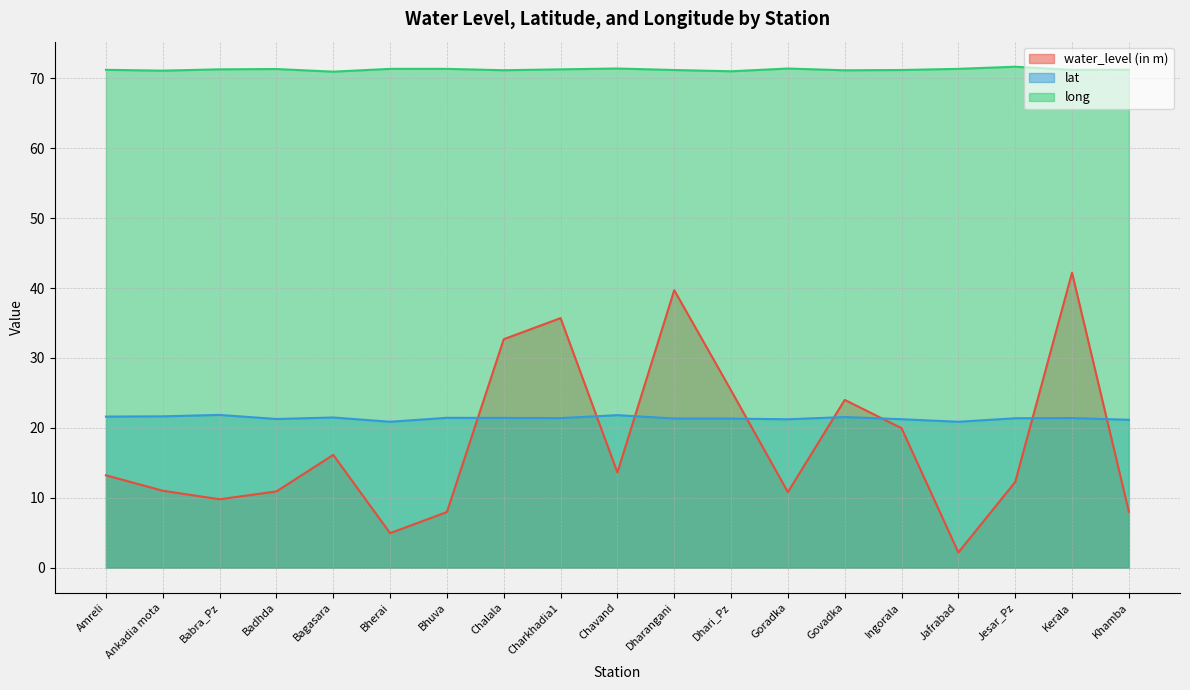

Count the number of categories in the chart.

19